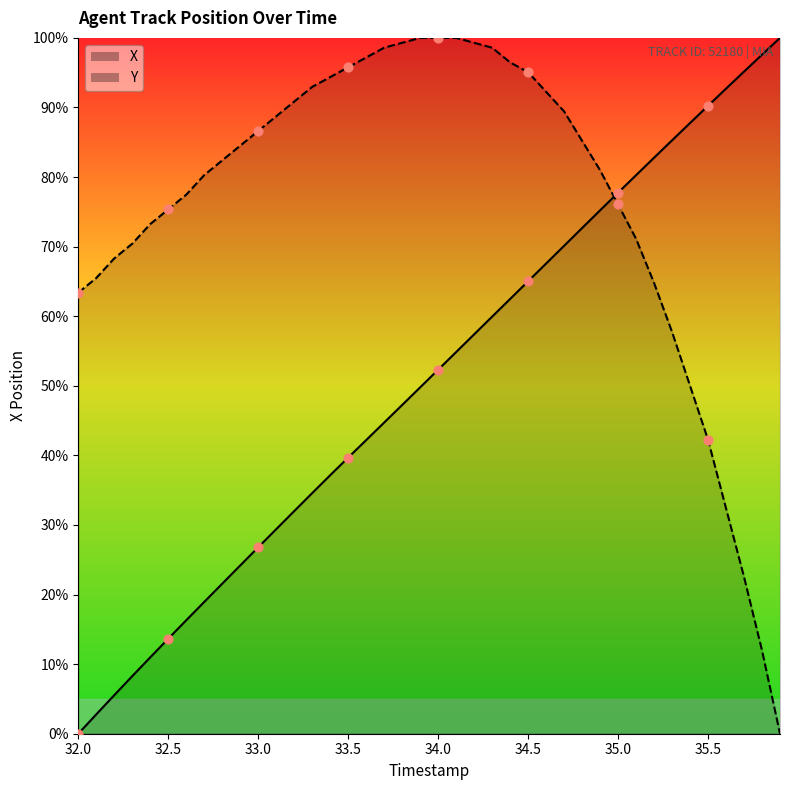

Which series has the largest total across all categories?

Y